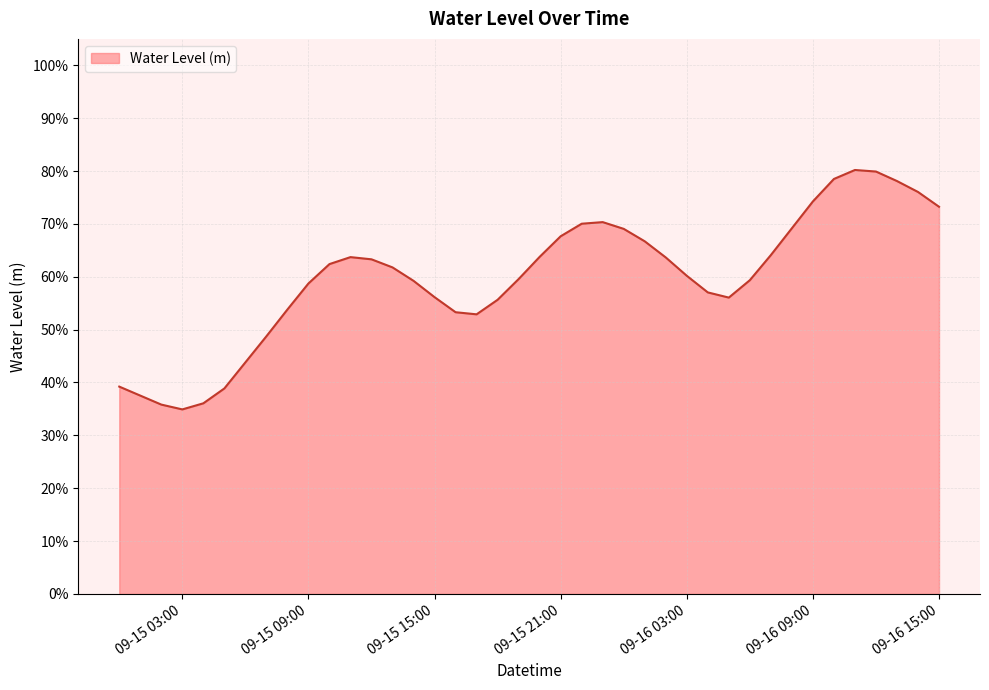

What is the difference between the maximum and second lowest values?

0.4